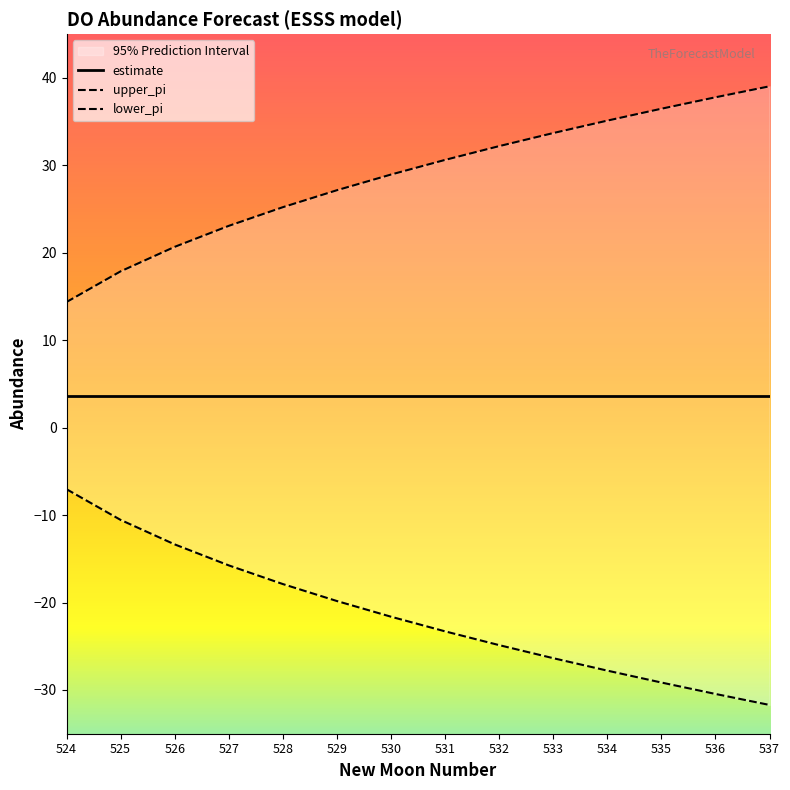

What is the difference between the maximum and minimum values in the upper_pi series?

24.7